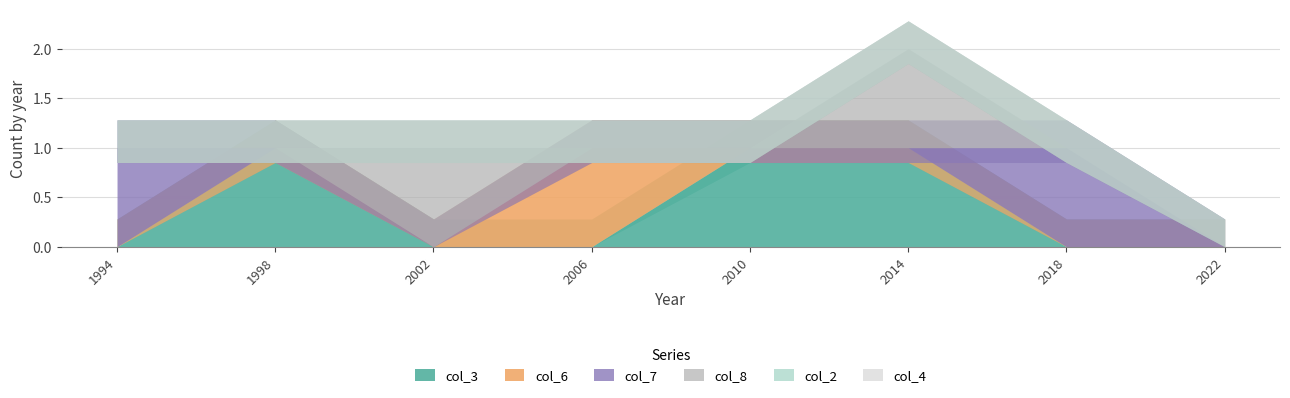

Rank the categories by col_3 value from lowest to highest.

1994, 2002, 2006, 2018, 2022, 1998, 2010, 2014